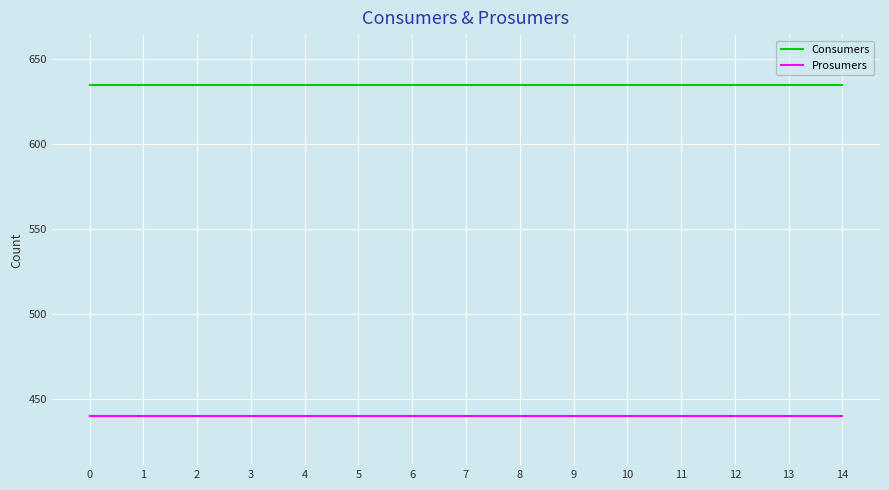

What are all the series names shown in the legend?

Consumers, Prosumers